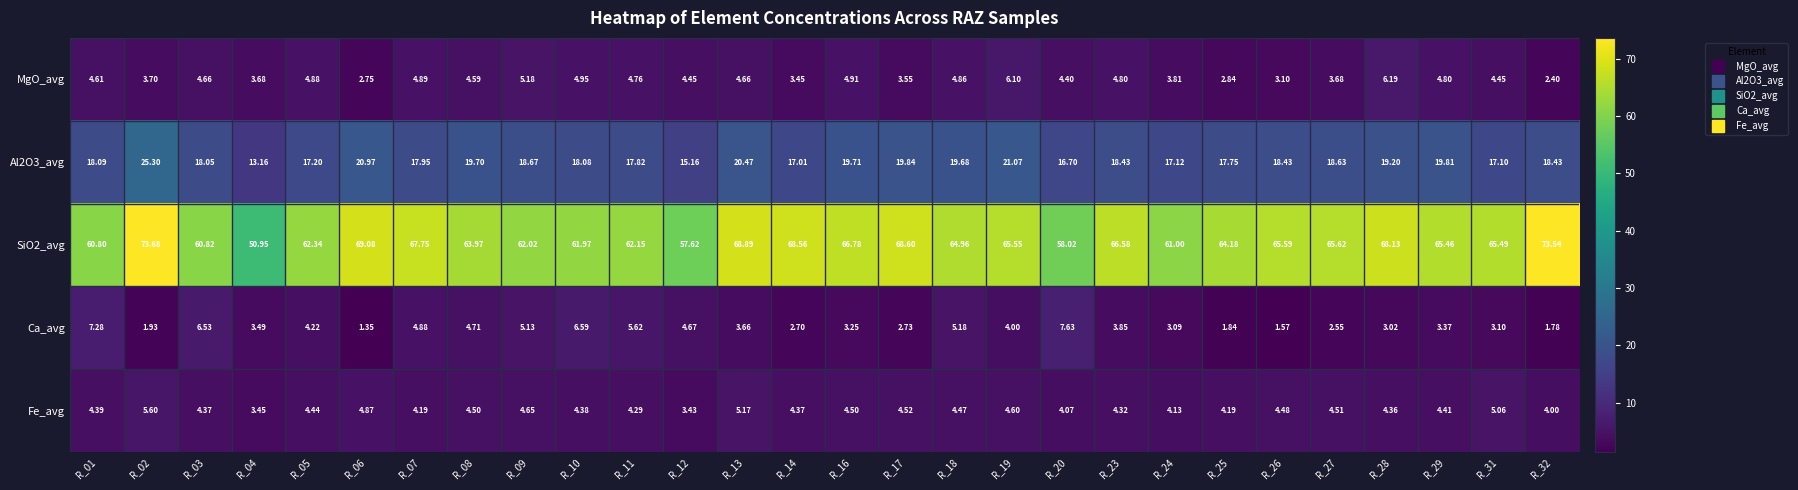

Is the value of Ca_avg at R_23 greater than the value of Fe_avg at R_13?

No